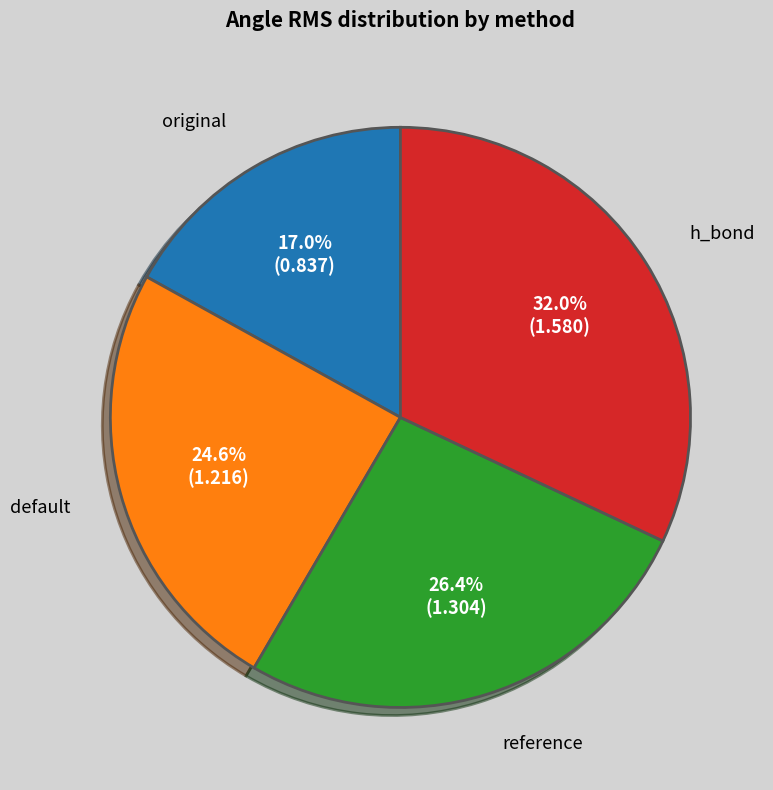

To the nearest percent, what percentage of the pie is reference?

26%